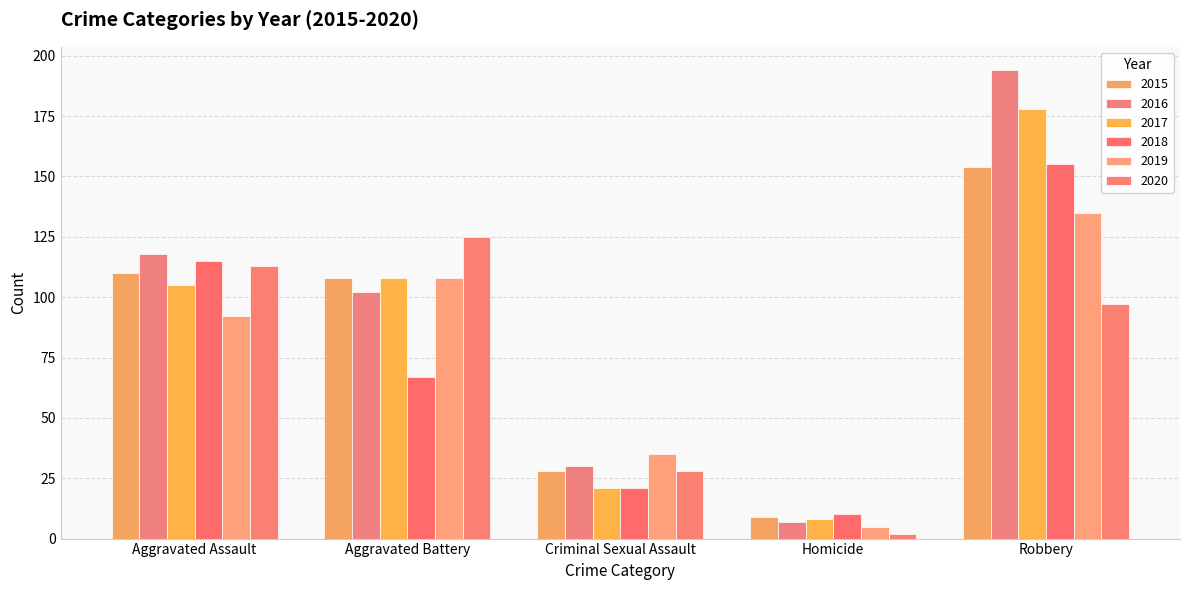

Which has a higher value, Criminal Sexual Assault or Aggravated Assault?

Aggravated Assault